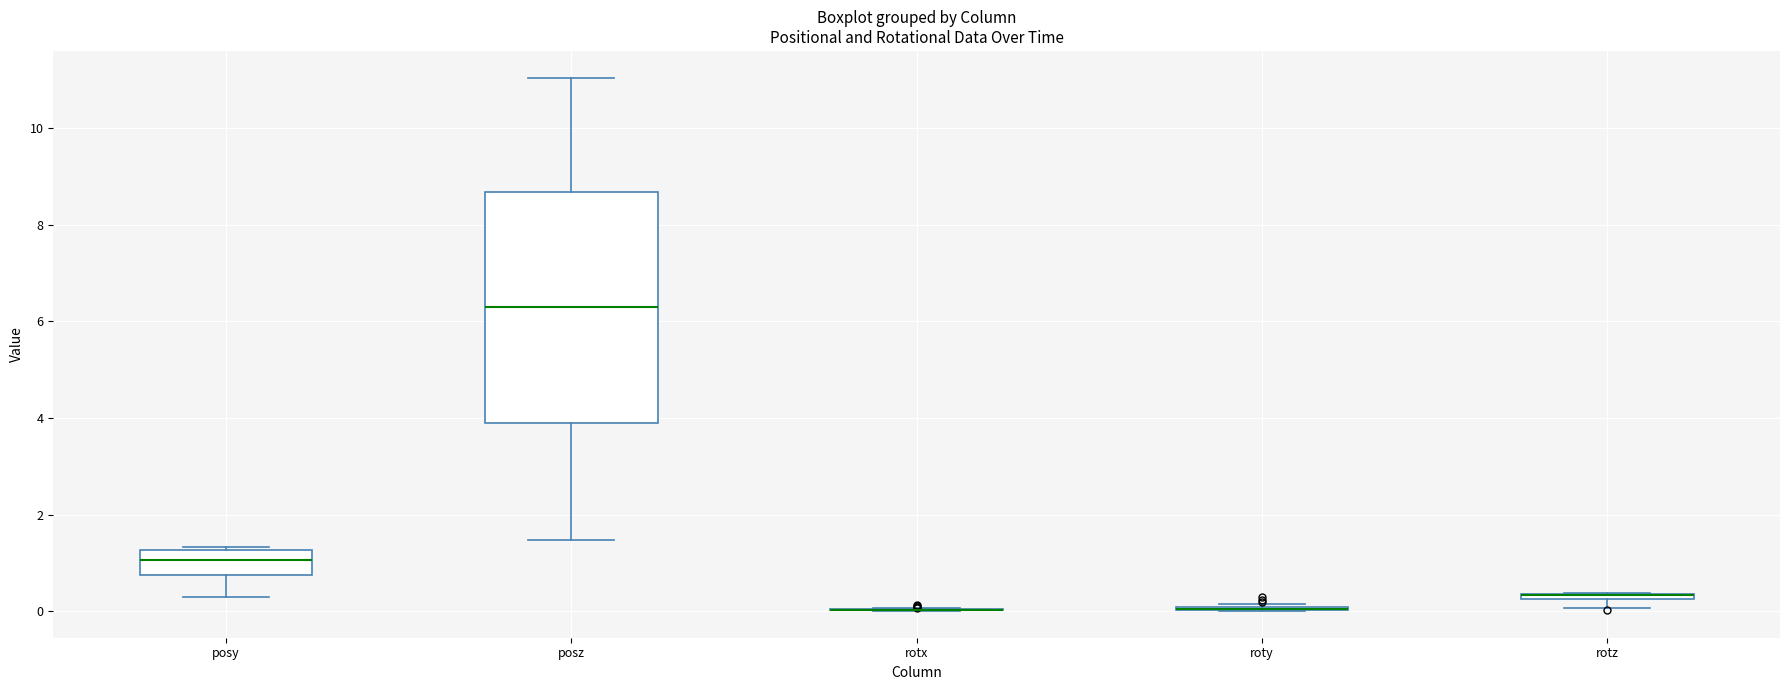

Which box is the tallest, from its lower edge to its upper edge?

posz